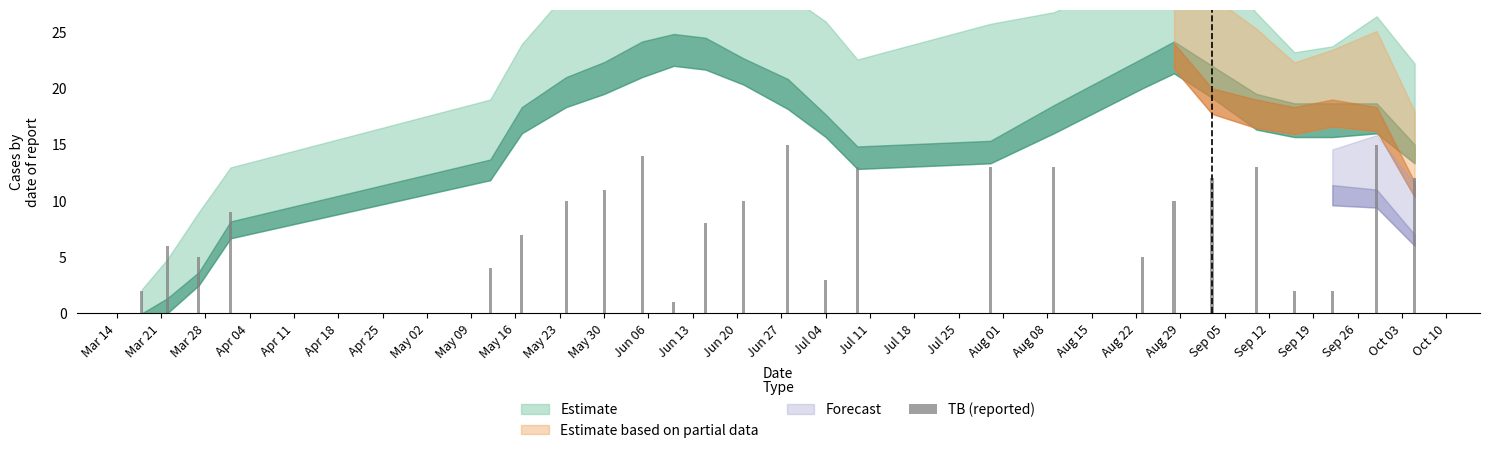

What is the difference between the maximum and minimum values?

14